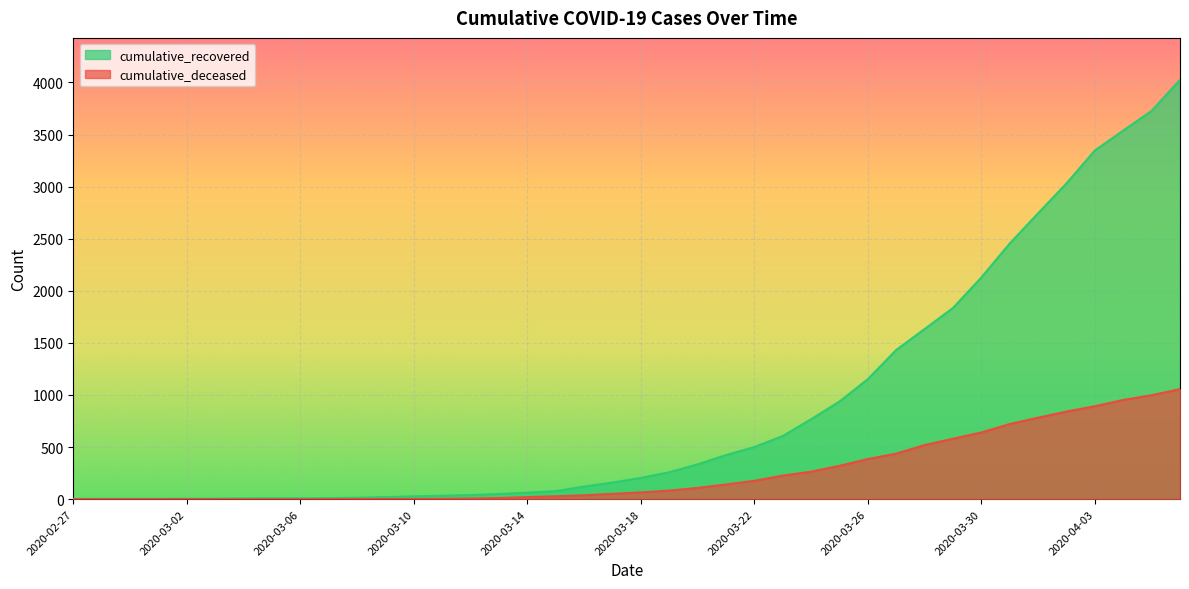

List the labels in order of cumulative_deceased value, smallest first.

2020-02-27, 2020-02-28, 2020-02-29, 2020-03-01, 2020-03-02, 2020-03-03, 2020-03-04, 2020-03-05, 2020-03-06, 2020-03-07, 2020-03-08, 2020-03-09, 2020-03-10, 2020-03-11, 2020-03-12, 2020-03-13, 2020-03-14, 2020-03-15, 2020-03-16, 2020-03-17, 2020-03-18, 2020-03-19, 2020-03-20, 2020-03-21, 2020-03-22, 2020-03-23, 2020-03-24, 2020-03-25, 2020-03-26, 2020-03-27, 2020-03-28, 2020-03-29, 2020-03-30, 2020-03-31, 2020-04-01, 2020-04-02, 2020-04-03, 2020-04-04, 2020-04-05, 2020-04-06